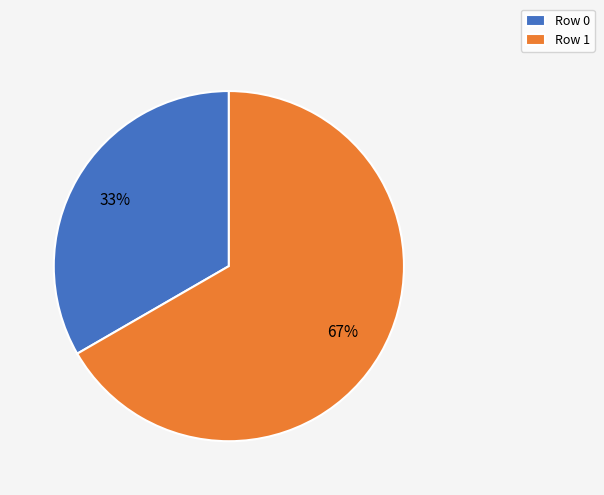

Which slice represents more than half of the pie?

Row 1